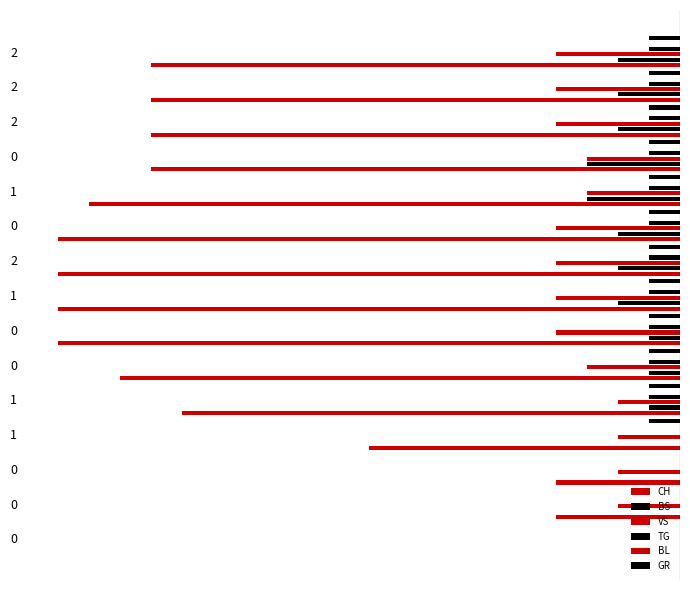

What is the total value across all series at 11?

-24.9